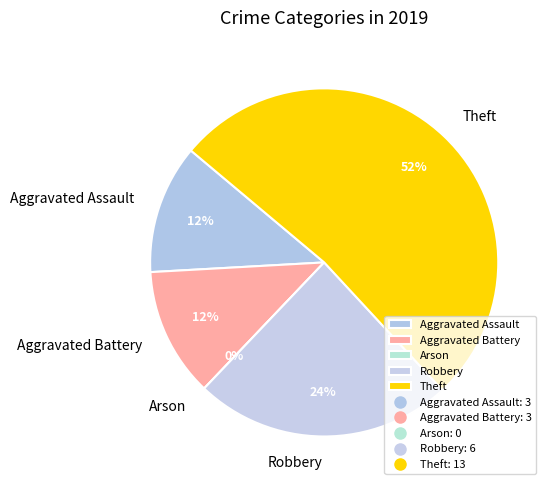

Rank the categories by value from lowest to highest.

Arson, Aggravated Assault, Aggravated Battery, Robbery, Theft